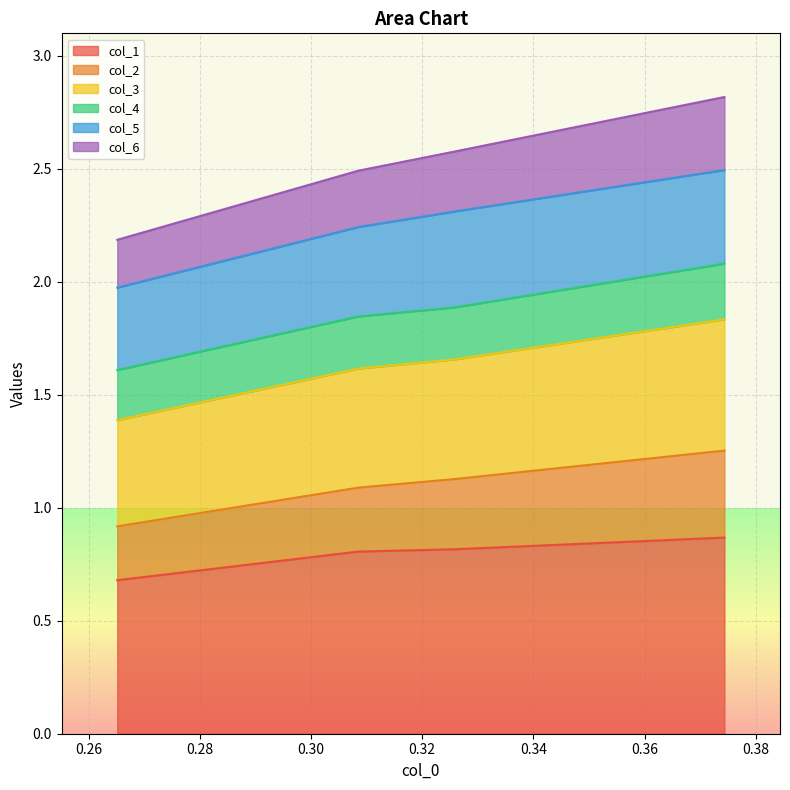

Is it true that col_3 equals 2.5 at 0.26?

False